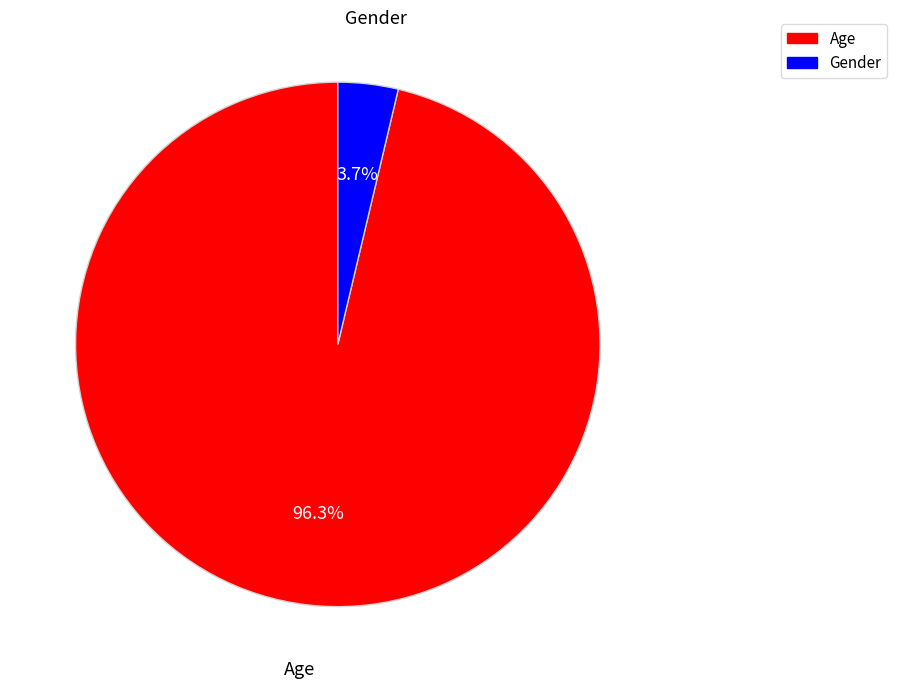

What is the largest slice in the pie chart?

Age